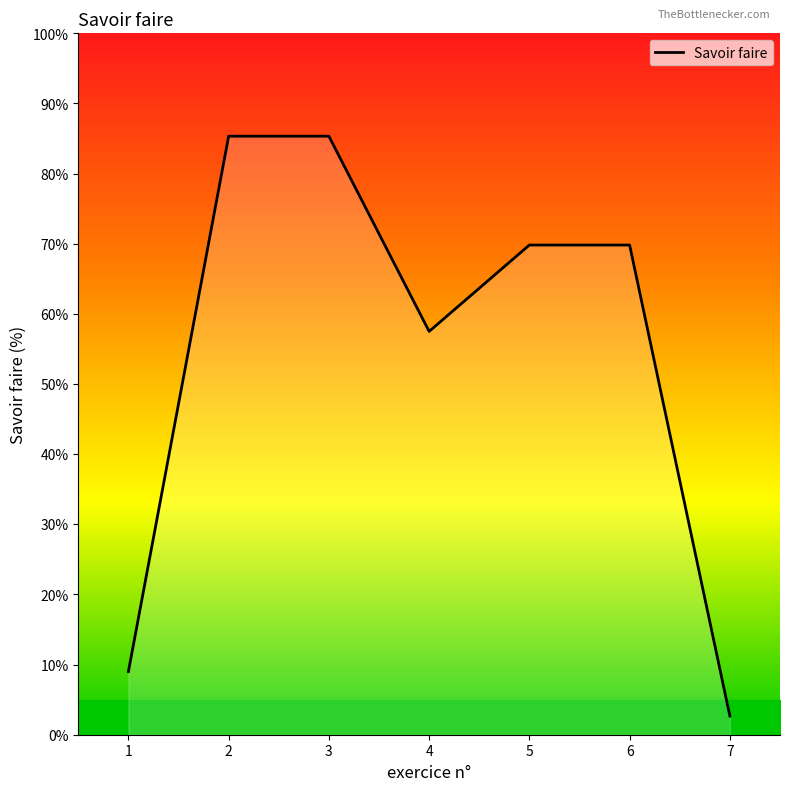

True or false: the data shows 117.7 at 5.

False